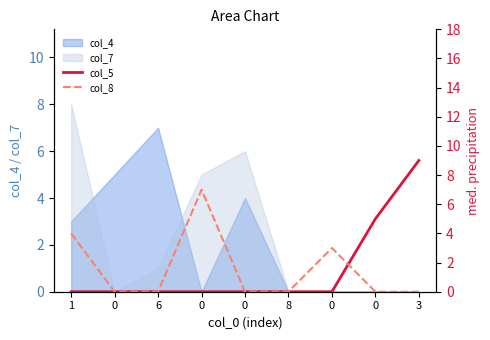

Which series ends up on top after the final intersection of col_5 and col_8?

col_5